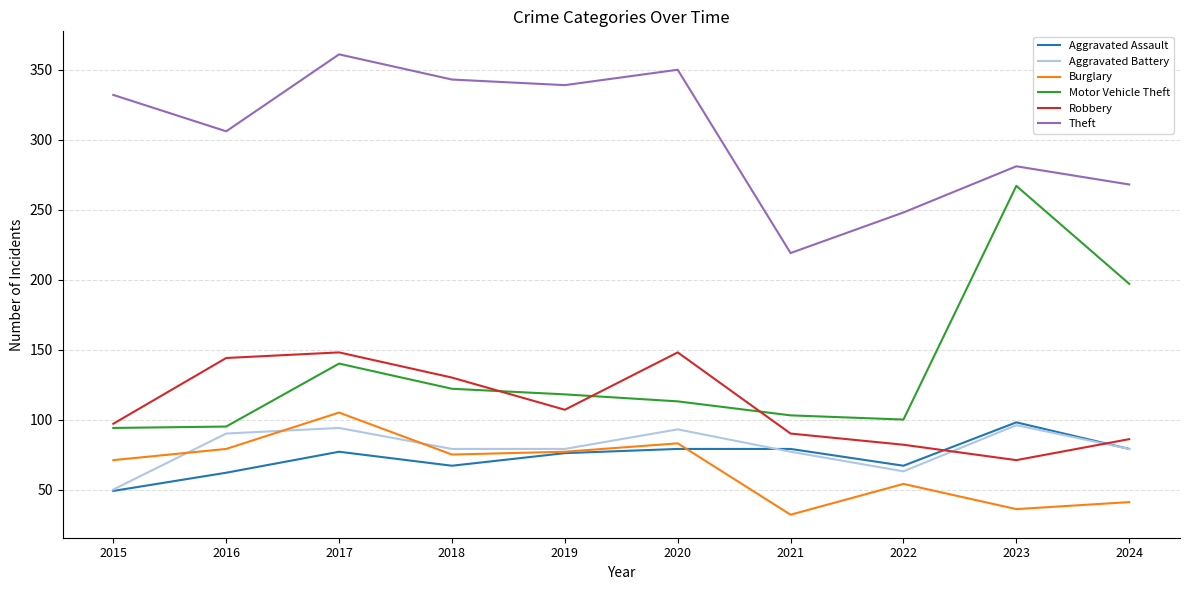

In Motor Vehicle Theft, how many points are higher than both neighbors (excluding endpoints)?

2